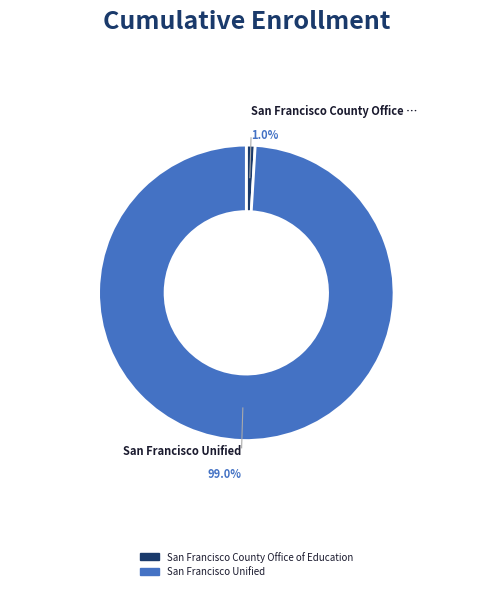

Count the number of slices in the pie.

2